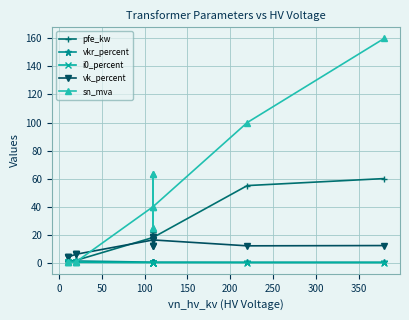

How many interior local valleys does the vkr_percent series have?

3